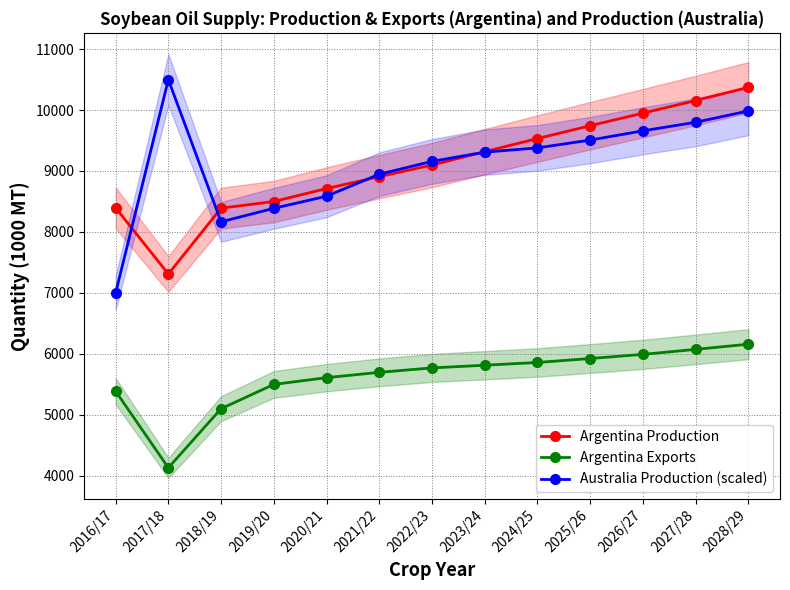

True or false: Argentina Production has a value of 8390.0 at 2018/19.

True